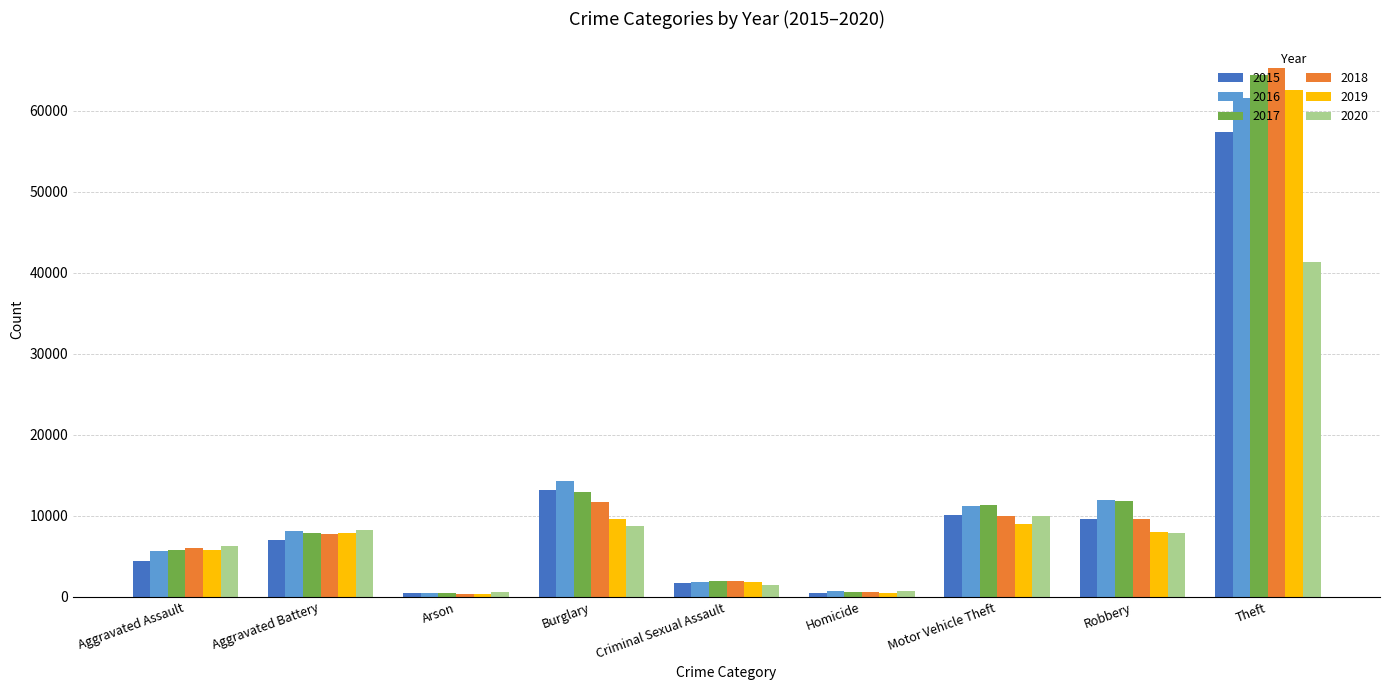

Is the value of 2018 at Robbery greater than the value of 2019 at Homicide?

Yes